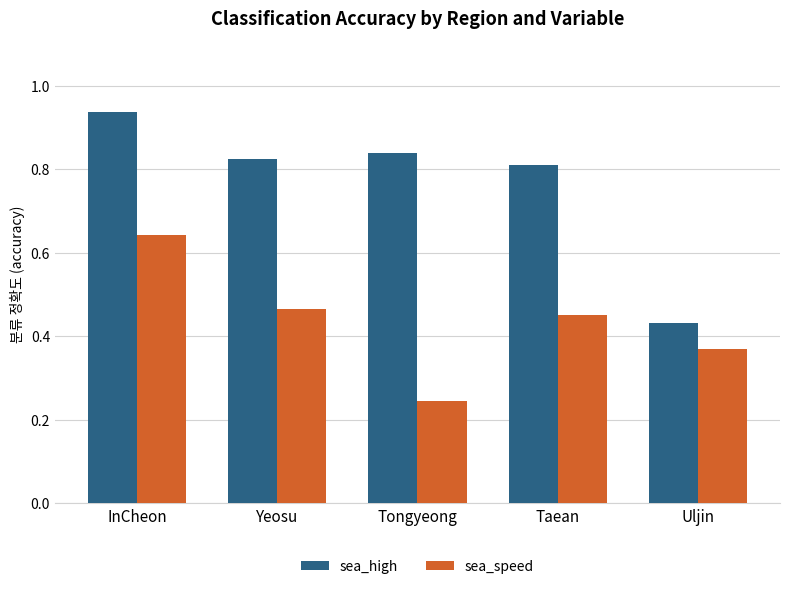

Are the bars grouped side by side (vs. stacked)?

Yes